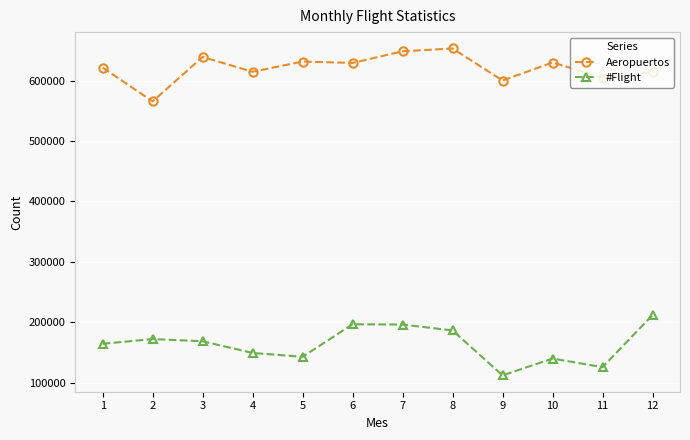

Is the value of Aeropuertos at 2 greater than the value of #Flight at 11?

Yes